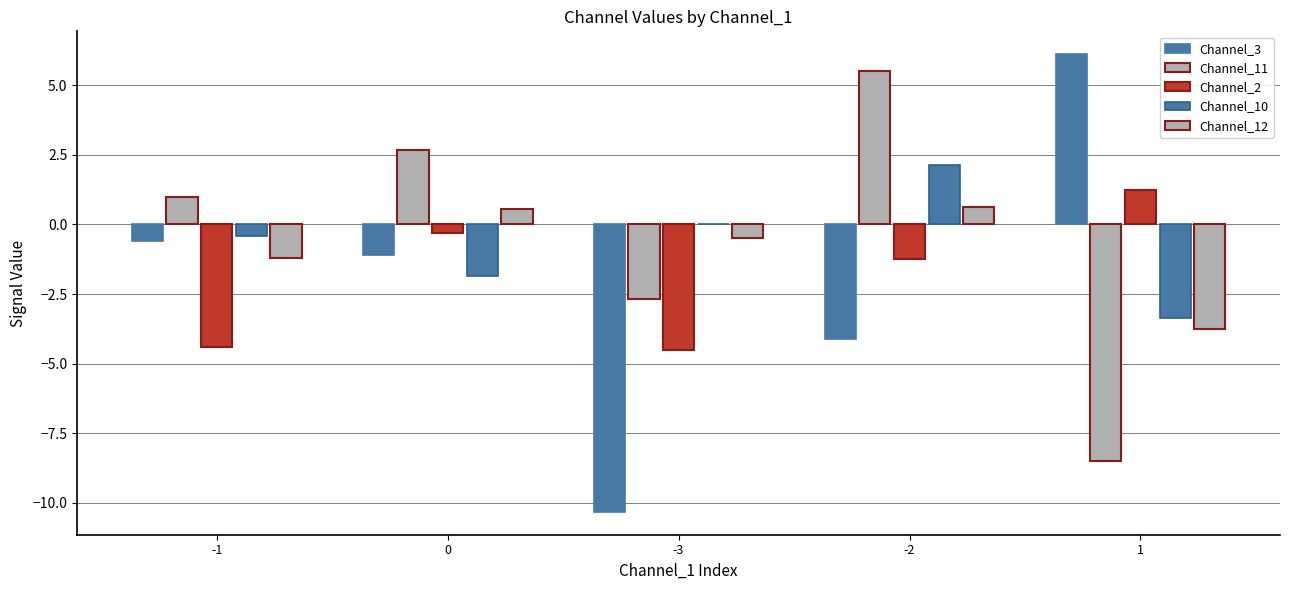

List the labels in order of Channel_11 value, smallest first.

1, -3, -1, 0, -2